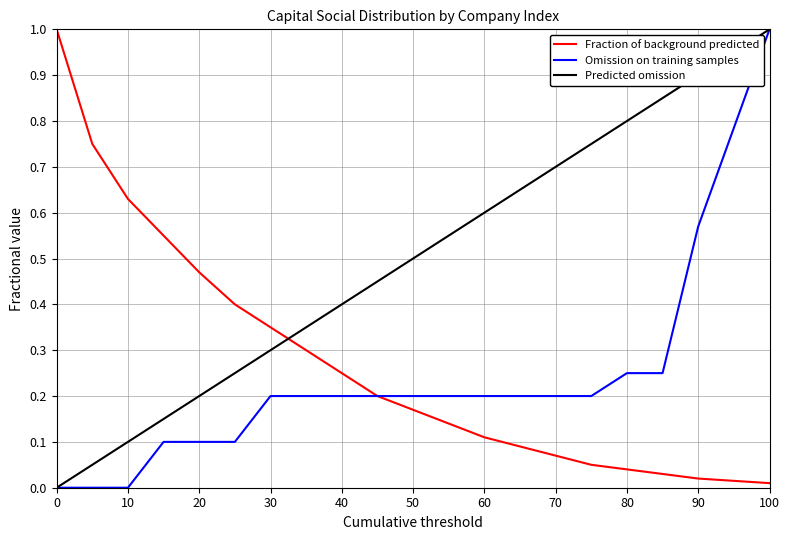

How many lines are shown in the chart?

3